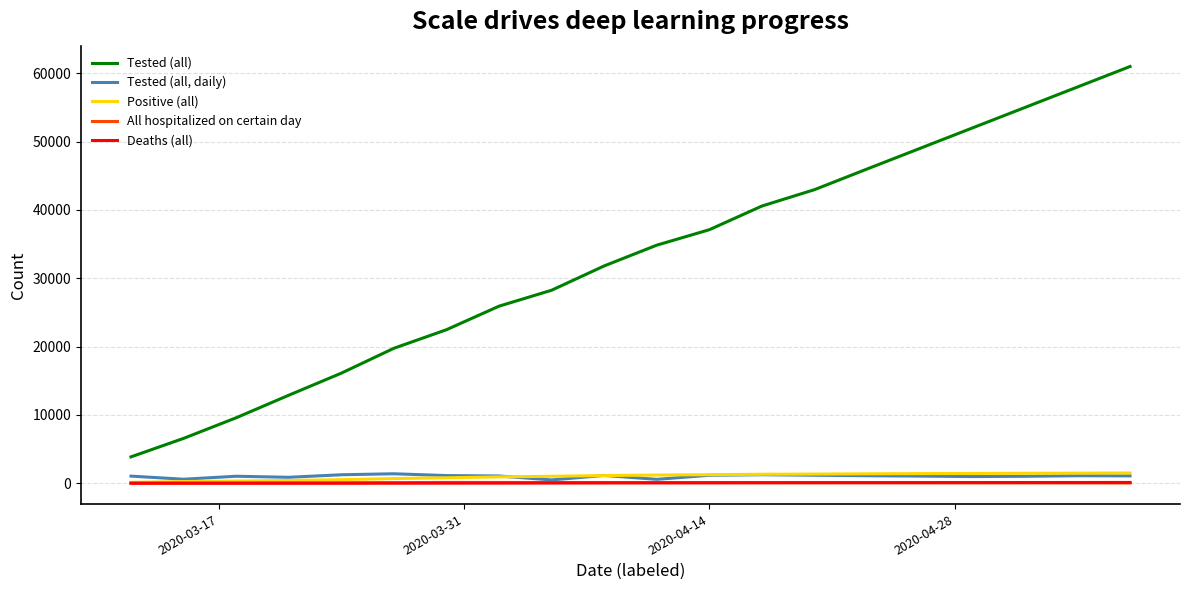

What is the average value of the Tested (all, daily) series?

1024